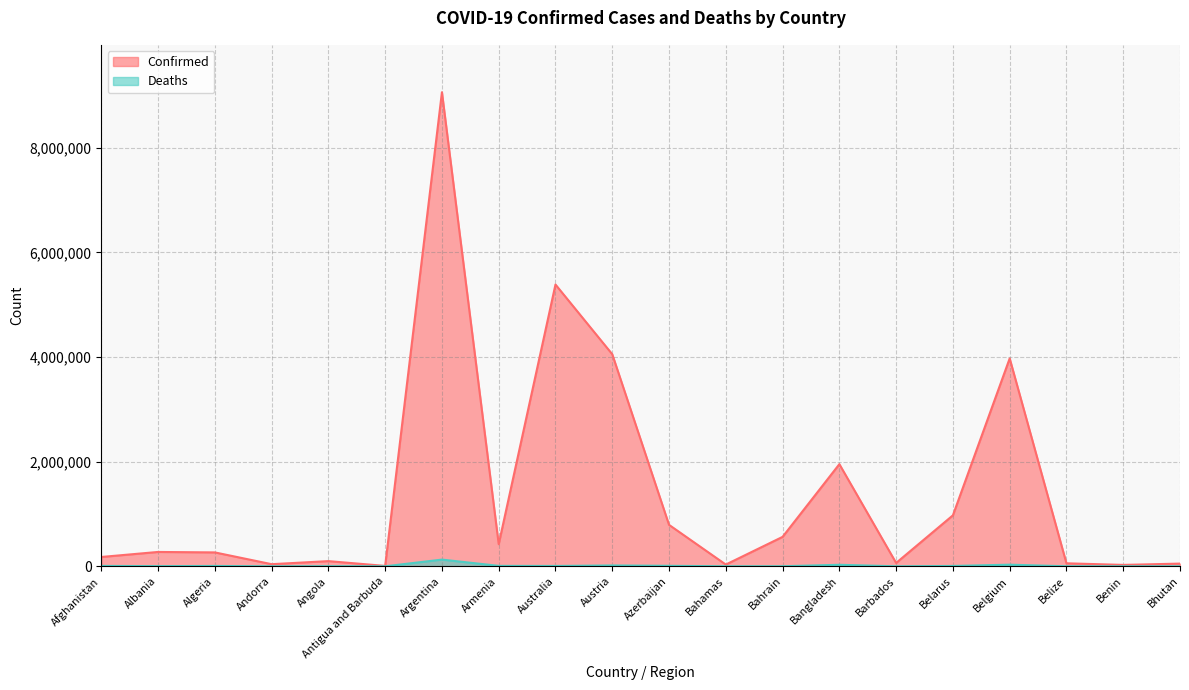

Is the value of Deaths at Belgium greater than the value of Confirmed at Barbados?

No